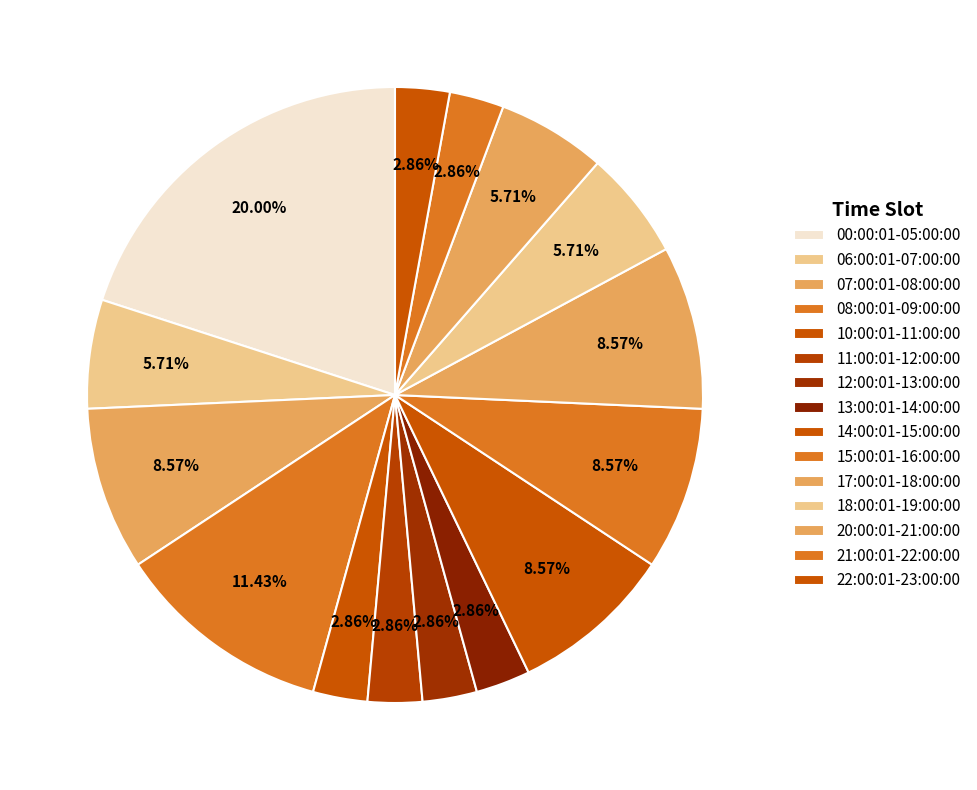

Combined, what portion of the pie is 07:00:01-08:00:00 and 18:00:01-19:00:00?

14.3%